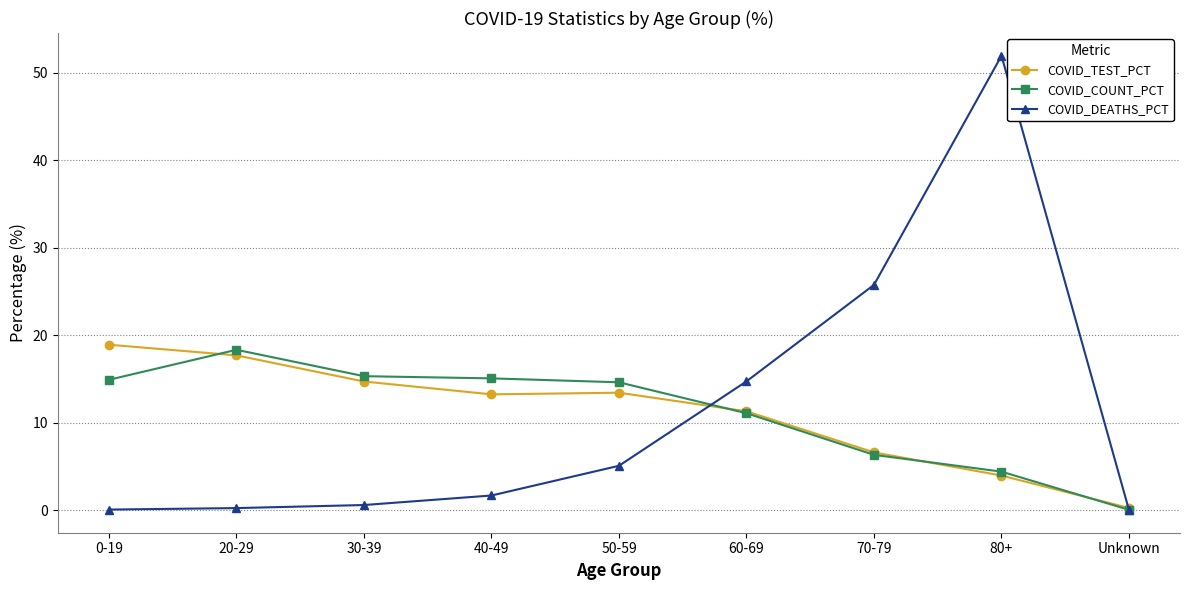

What is the total value across all series at 80+?

60.3